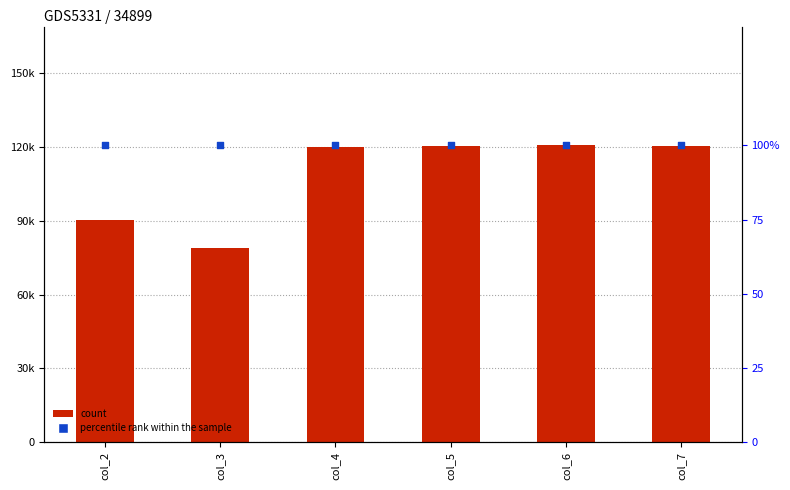

At which category is the sum across all series the highest?

col_6